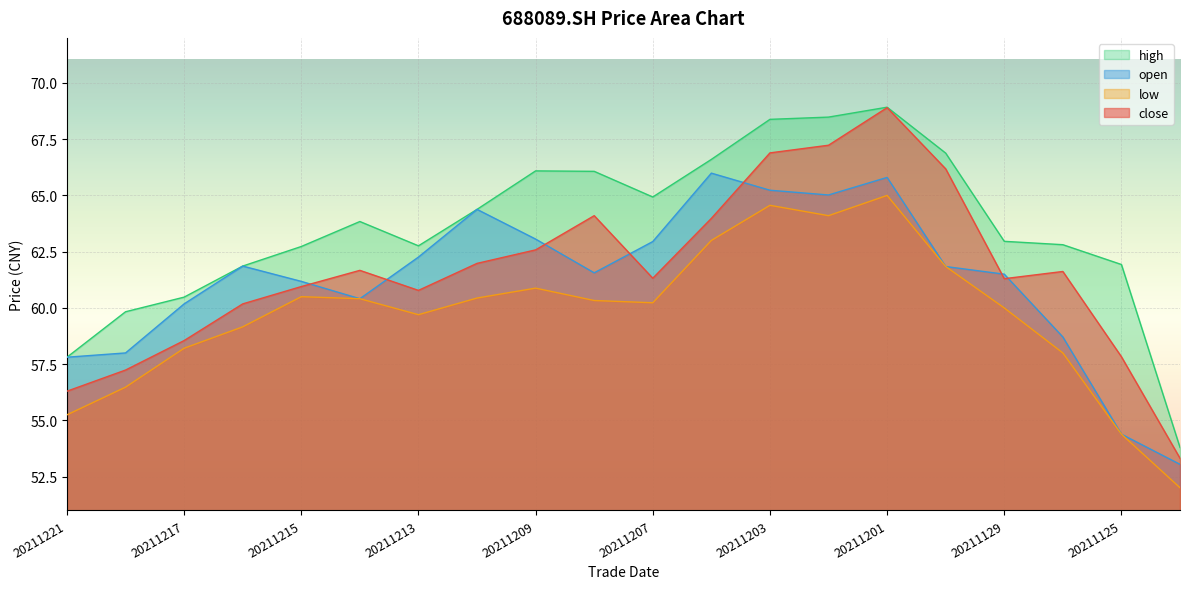

Is it true that close equals 20.4 at 20211124?

False